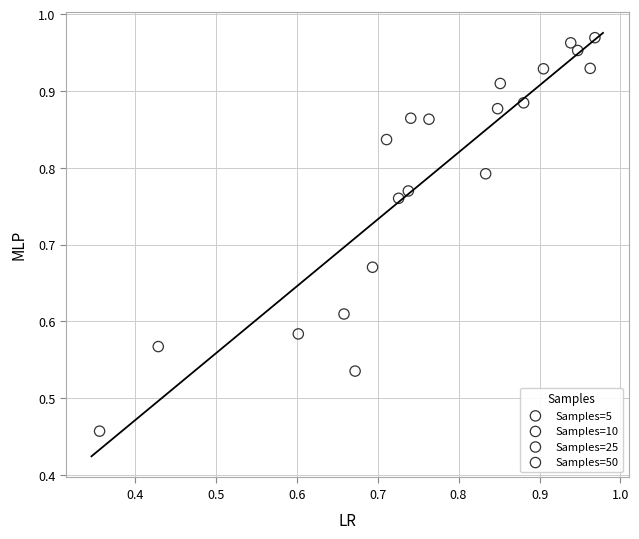

What are all the series names shown in the legend?

Samples=5, Samples=10, Samples=25, Samples=50